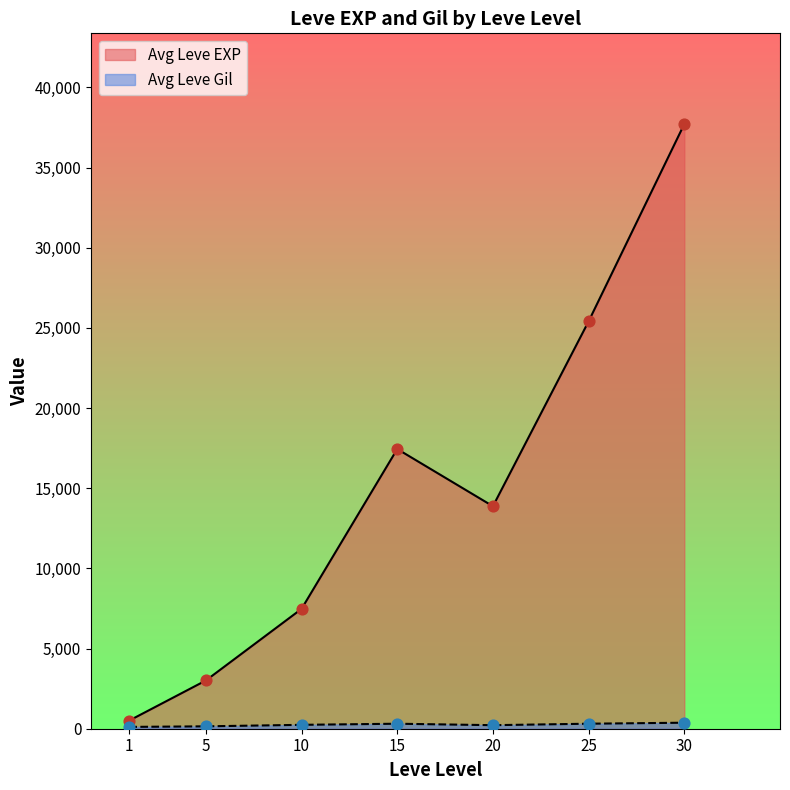

Which series has the largest total across all categories?

Avg Leve EXP